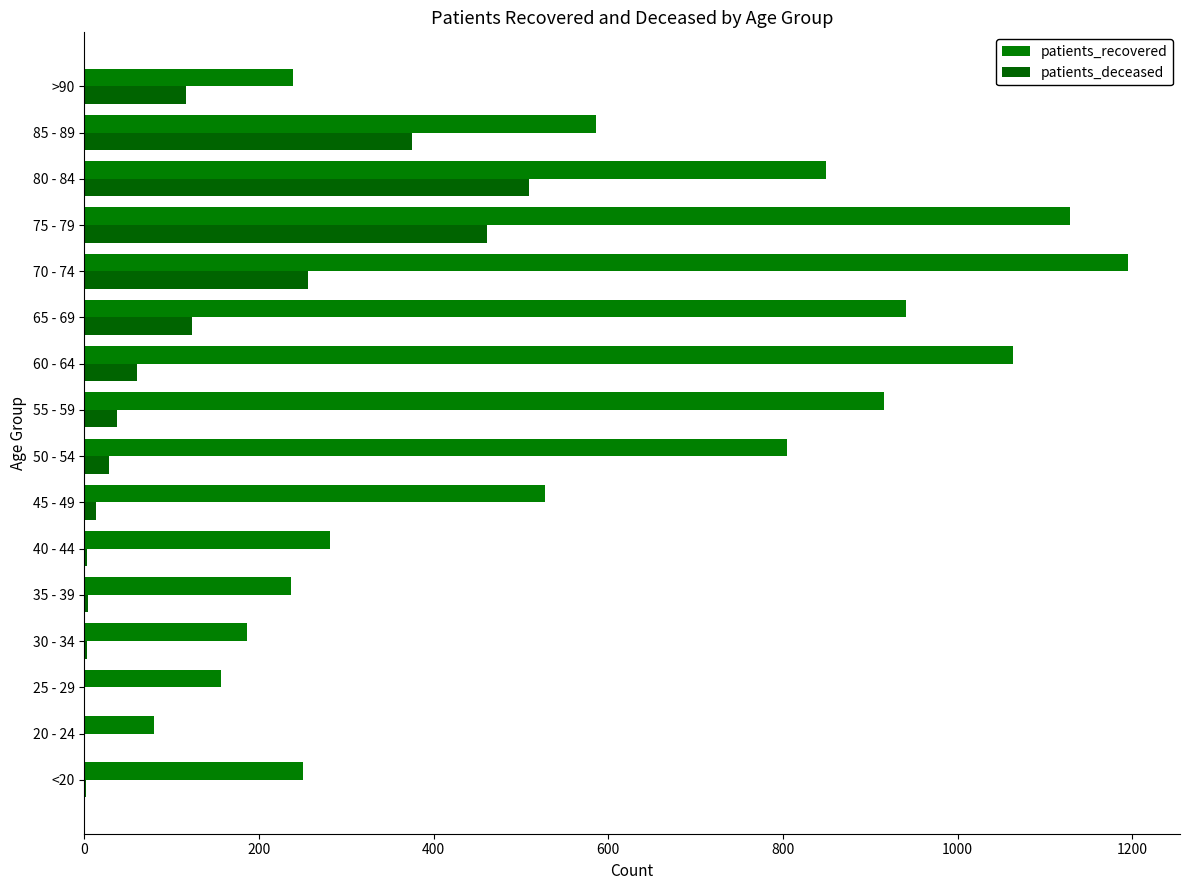

At which label is patients_recovered closest to 637?

85 - 89